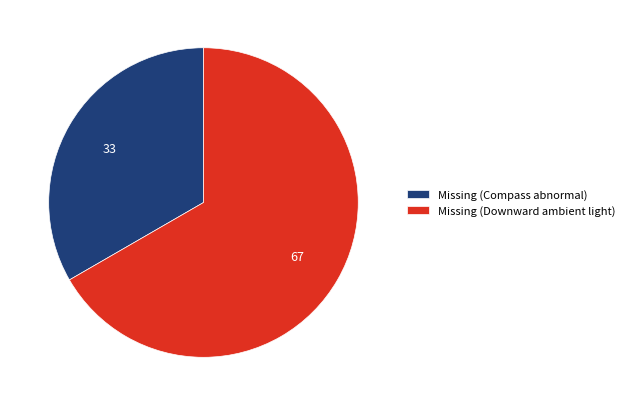

The Missing (Compass abnormal) slice represents 33% of the pie. True or false?

True